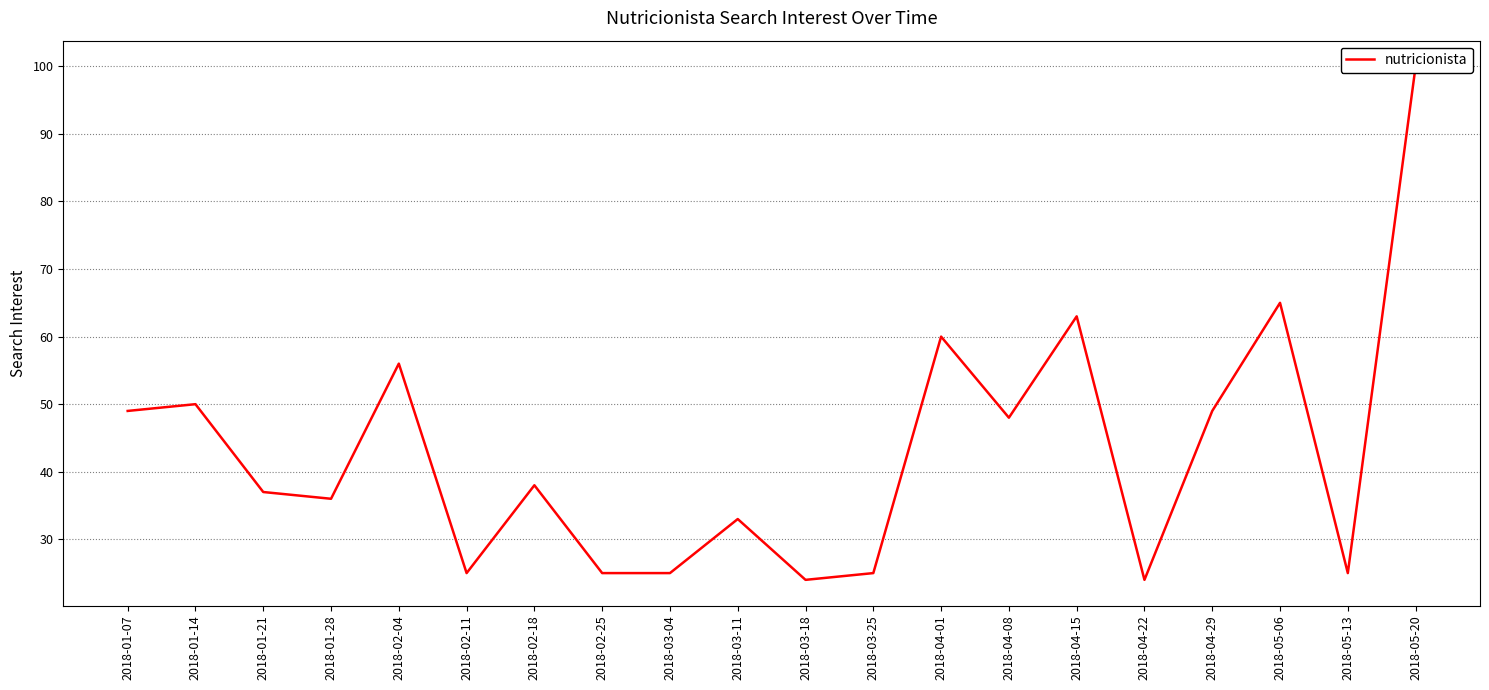

Where is the first local maximum?

2018-01-14